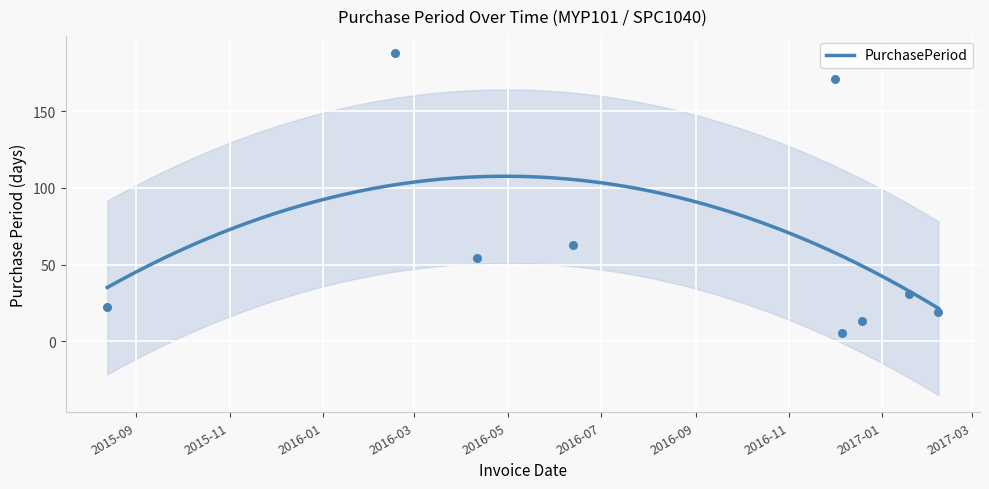

What is the change in value from 2016-12-06 to 2017-01-19?

+26